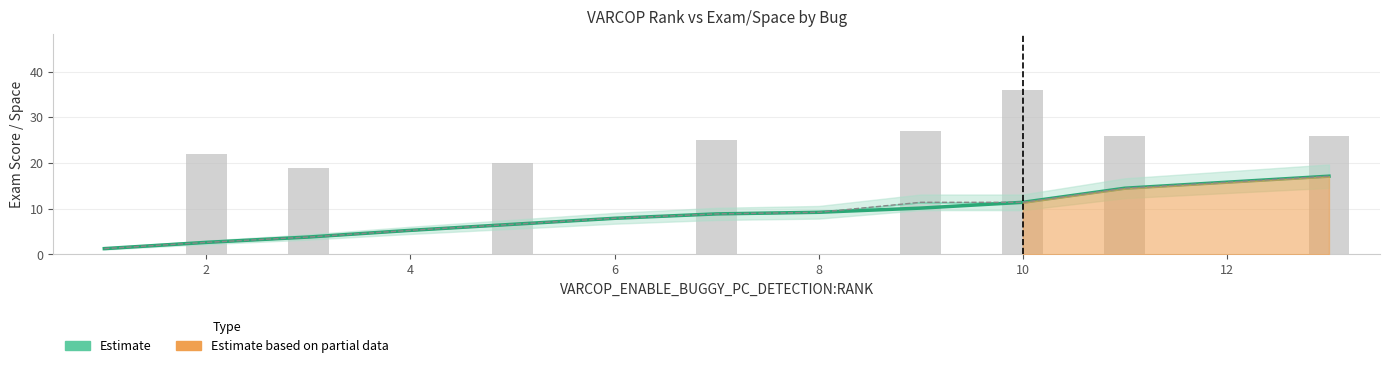

Reading right to left, extract all data points from this chart.

VARCOP_ENABLE_BUGGY_PC_DETECTION:EXAM: 17.1	14.5	11.4	10.1	9.2	8.9	7.9	6.6	5.3	3.8	2.6	1.3
VARCOP_DISABLE_BUGGY_PC_DETECTION:EXAM: 17.1	14.5	11.4	11.4	9.2	8.9	7.9	6.6	5.3	3.8	2.6	1.3
VARCOP_ENABLE_BUGGY_PC_DETECTION:SPACE: 26.0	26.0	36.0	27.0	0.0	25.0	0.0	20.0	0.0	19.0	22.0	0.0